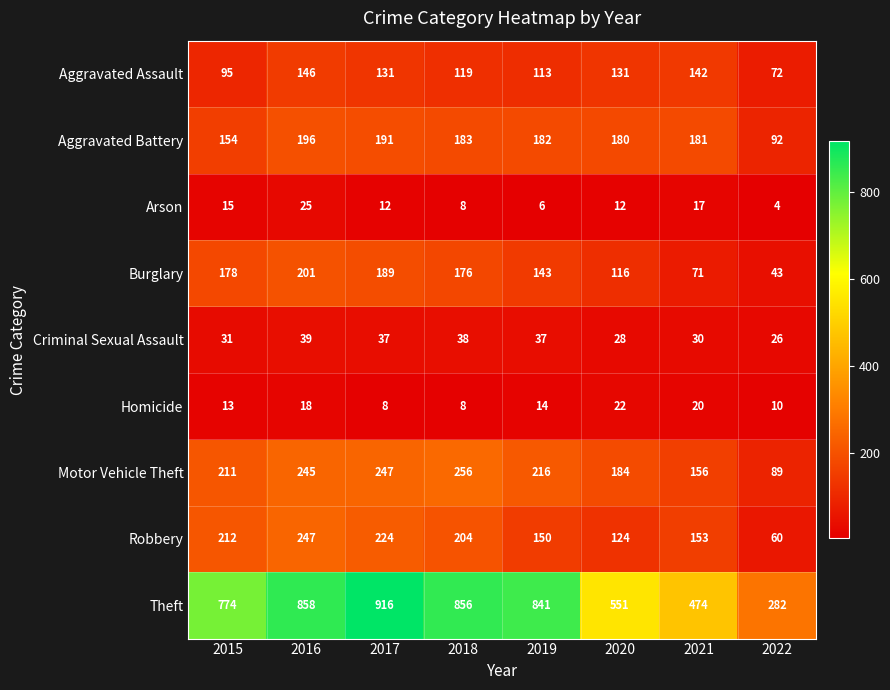

Read the Homicide value at 2017.

8